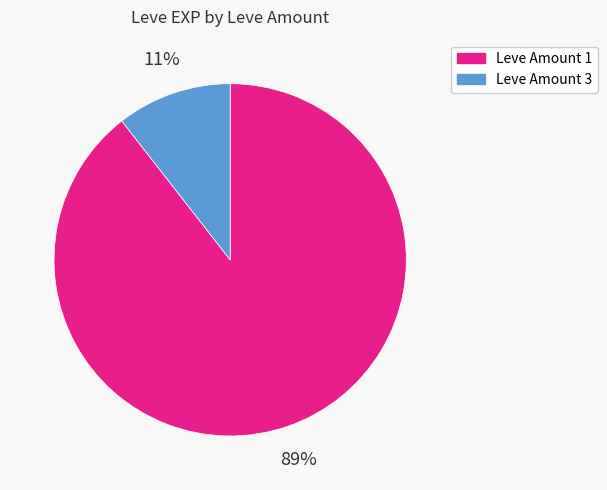

To the nearest percent, what is the average slice percentage?

50%